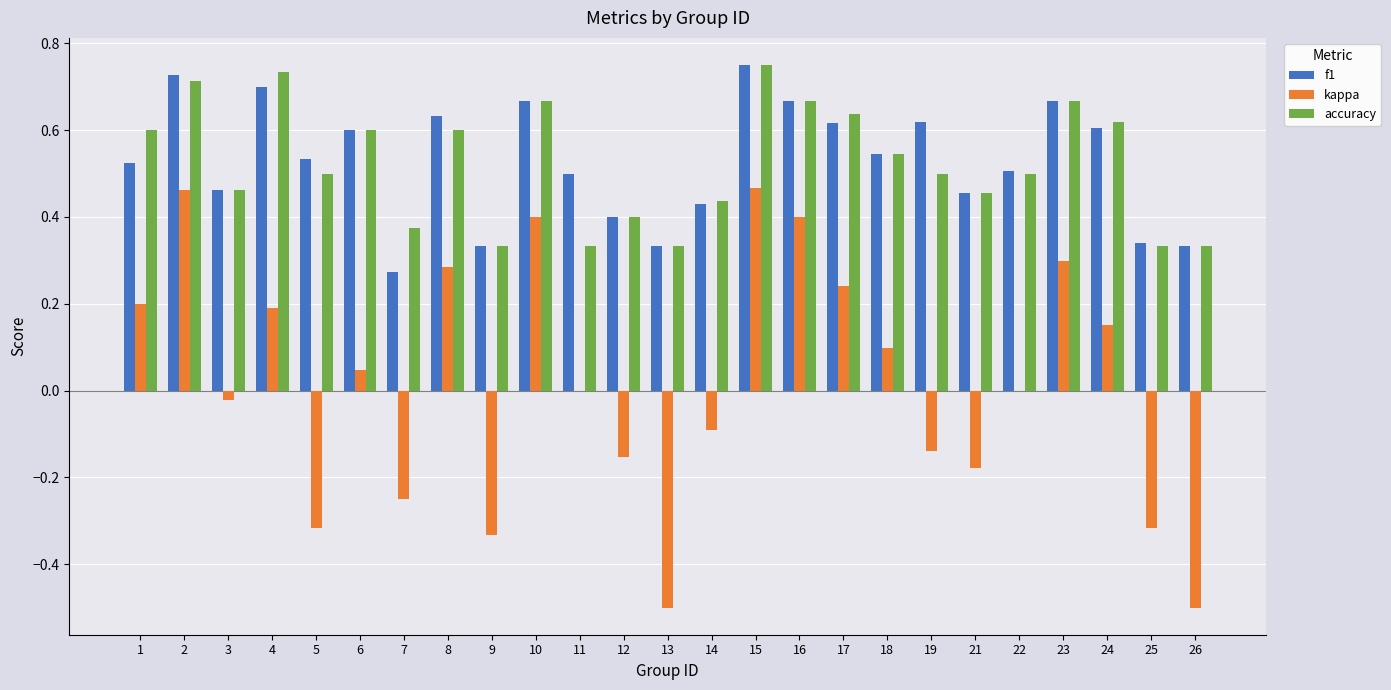

Is the value of kappa at 24 greater than the value of f1 at 2?

No